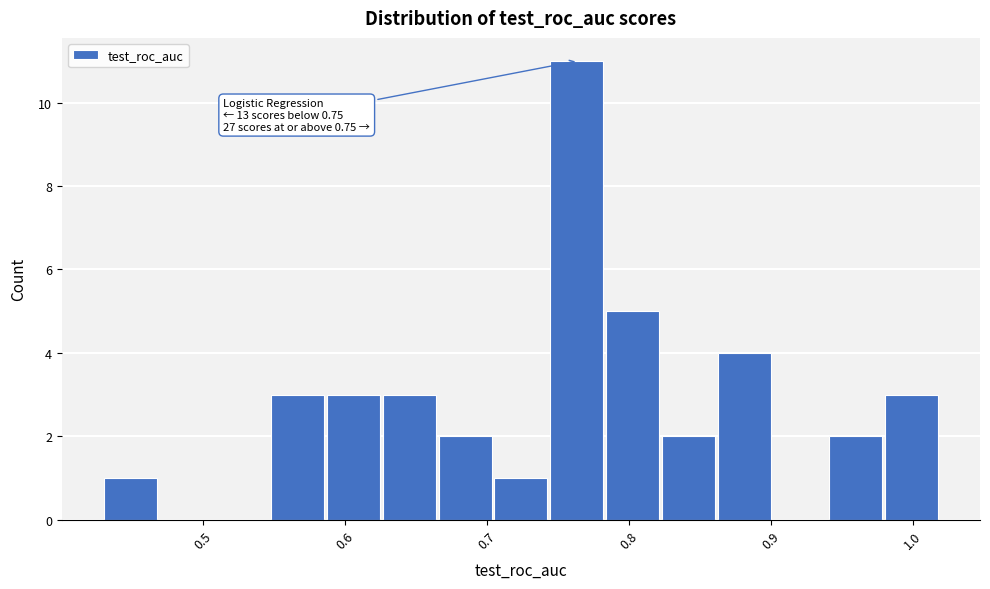

Read against the x-axis, roughly where is the centre of the tallest bar?

0.76